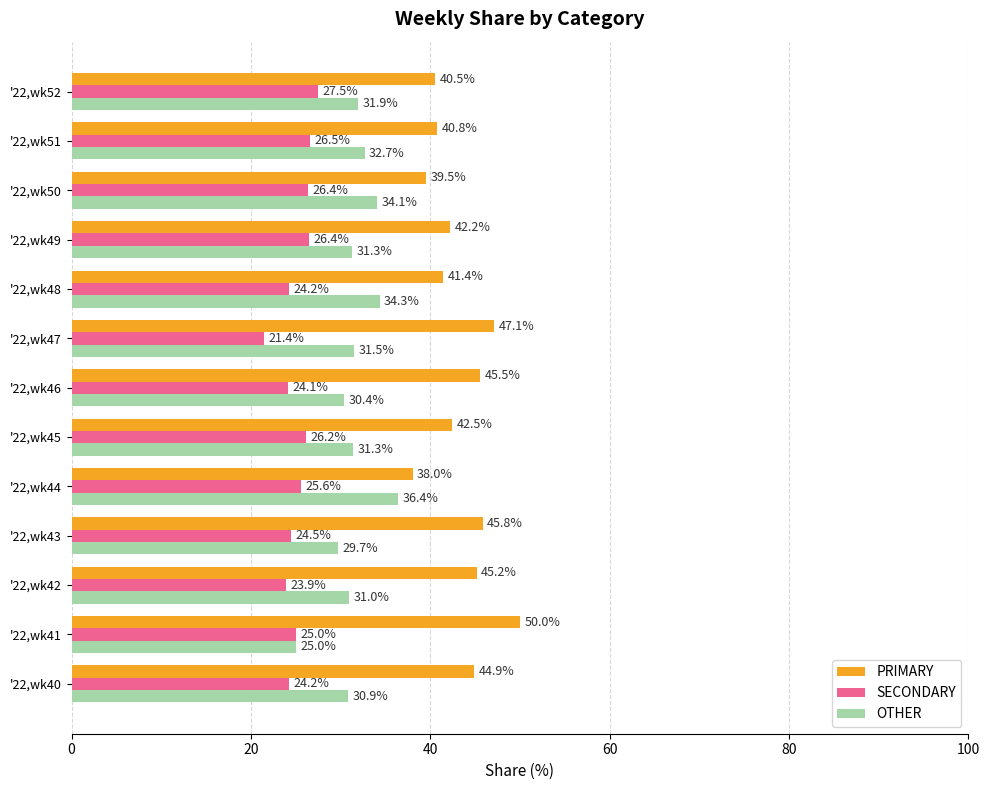

Is the value of PRIMARY at '22,wk48 greater than the value of SECONDARY at '22,wk43?

Yes